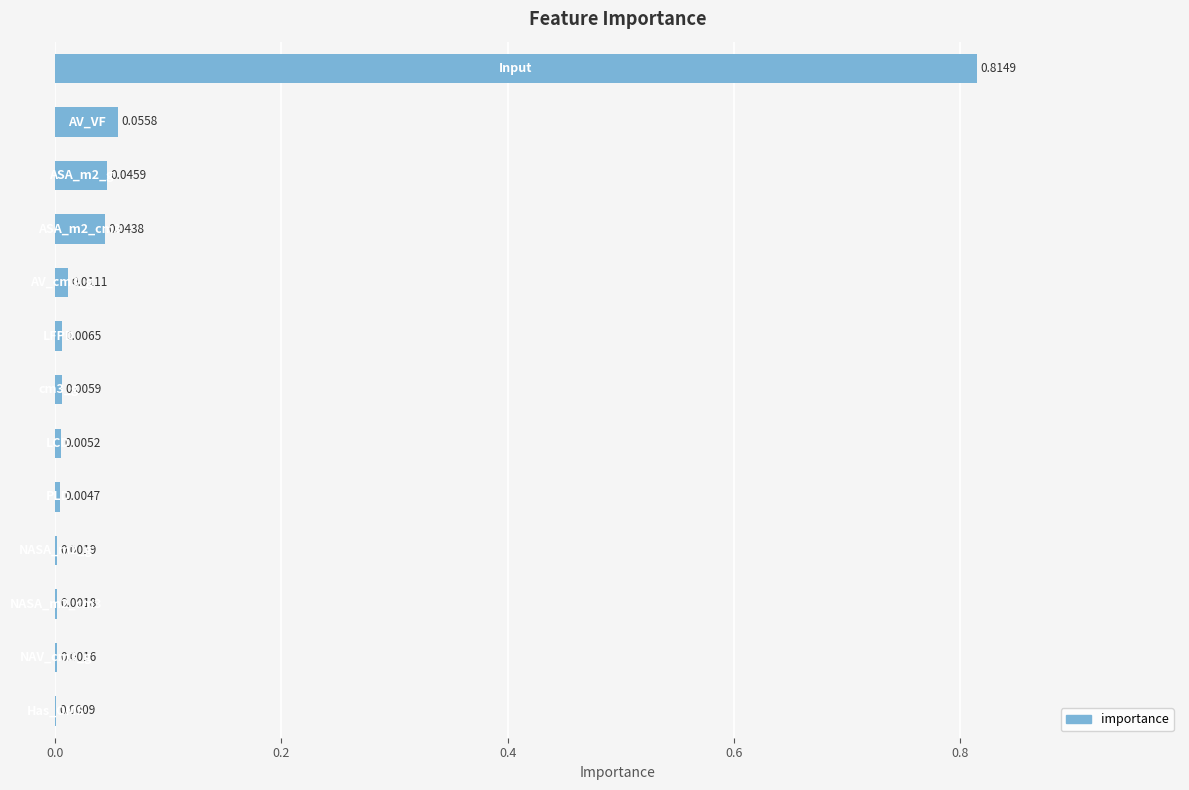

What is the sum of all values?

1.0